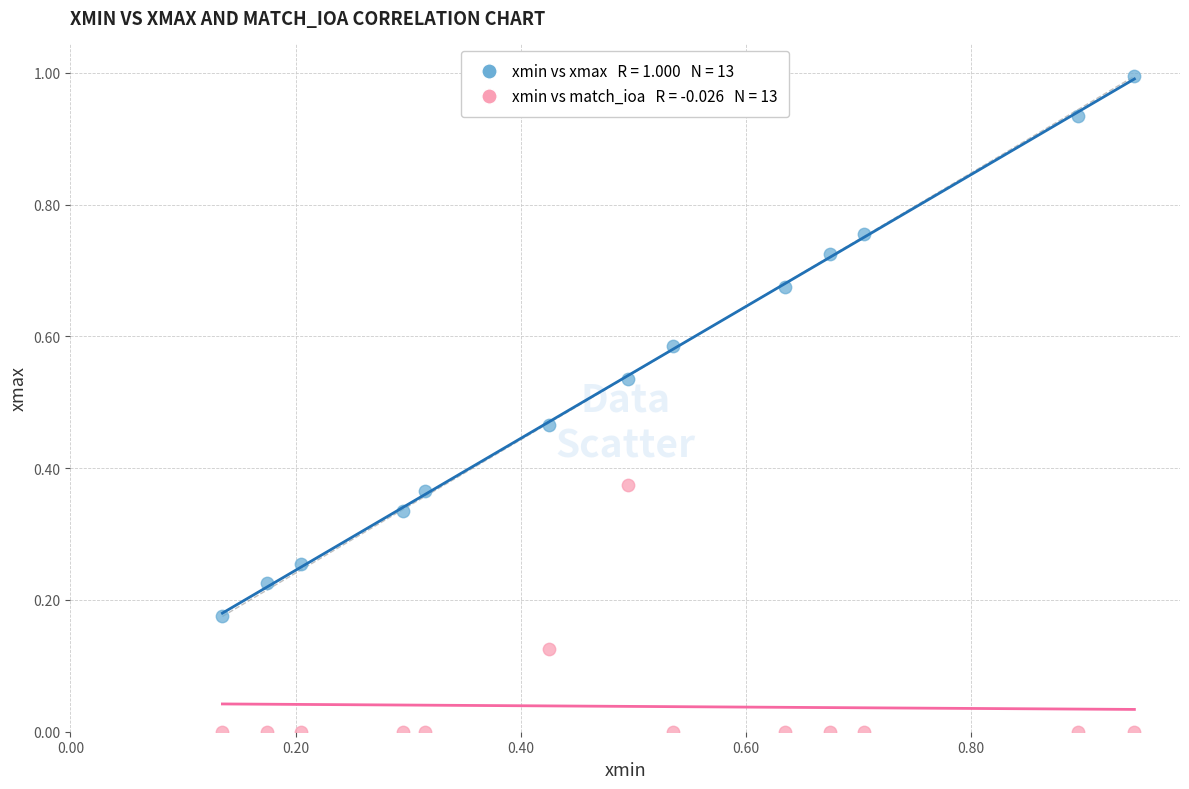

Count the number of points in this scatter plot.

26